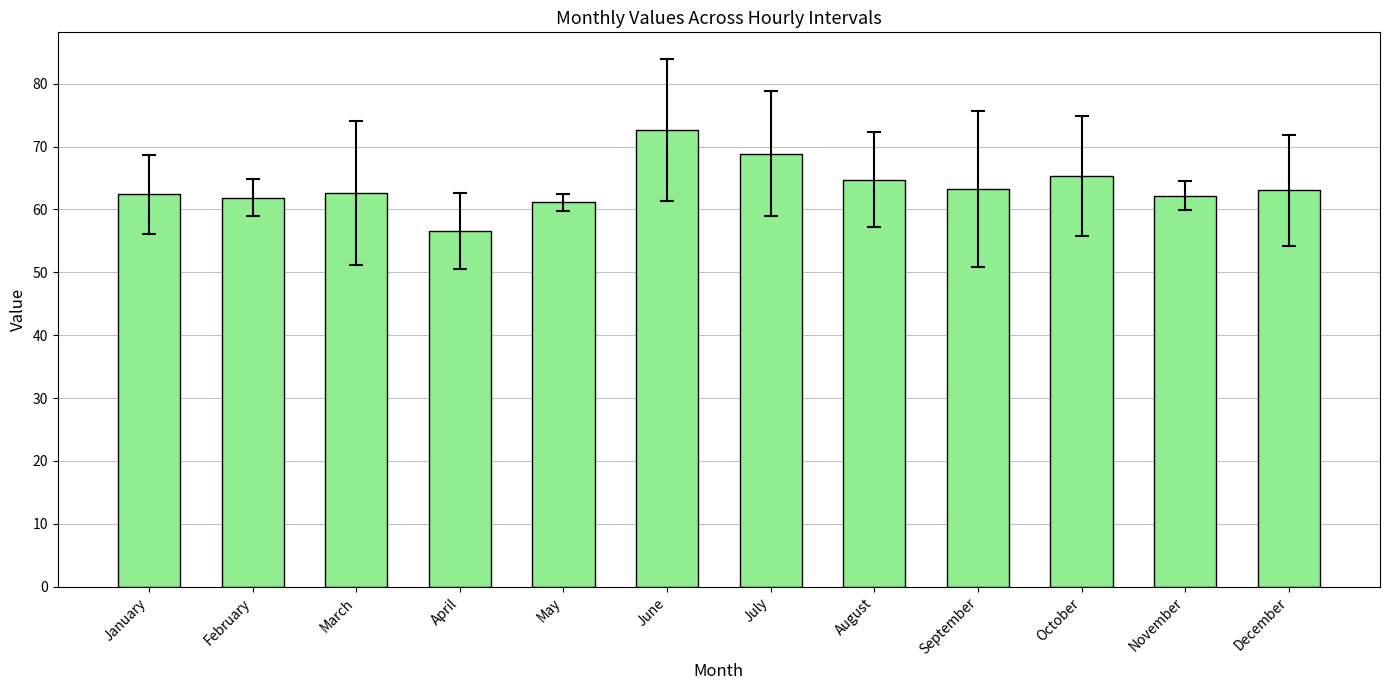

What is the difference between the maximum and minimum values?

16.1